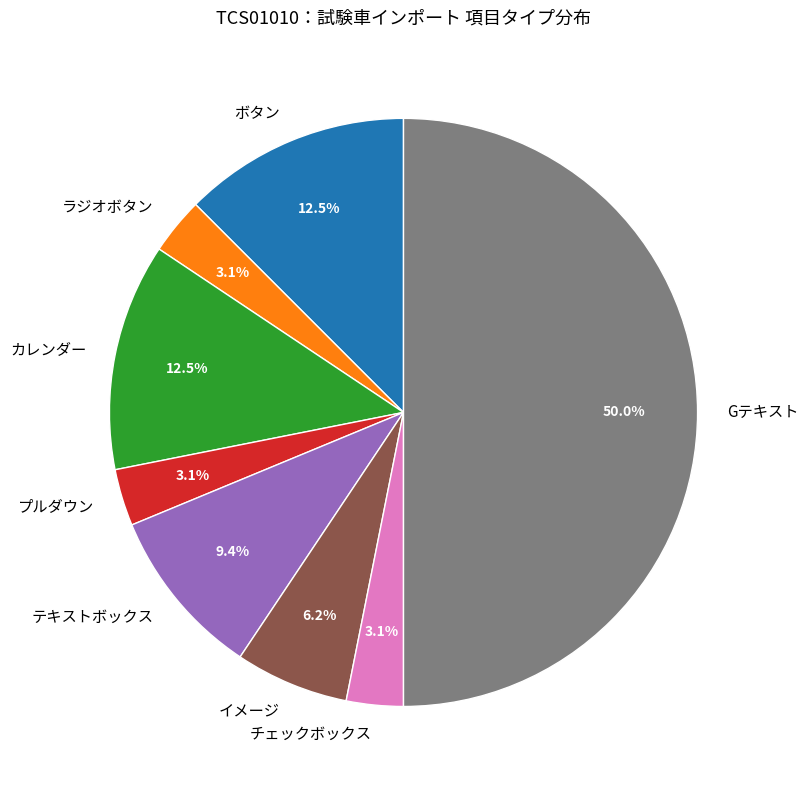

How many slices are in this pie chart?

8